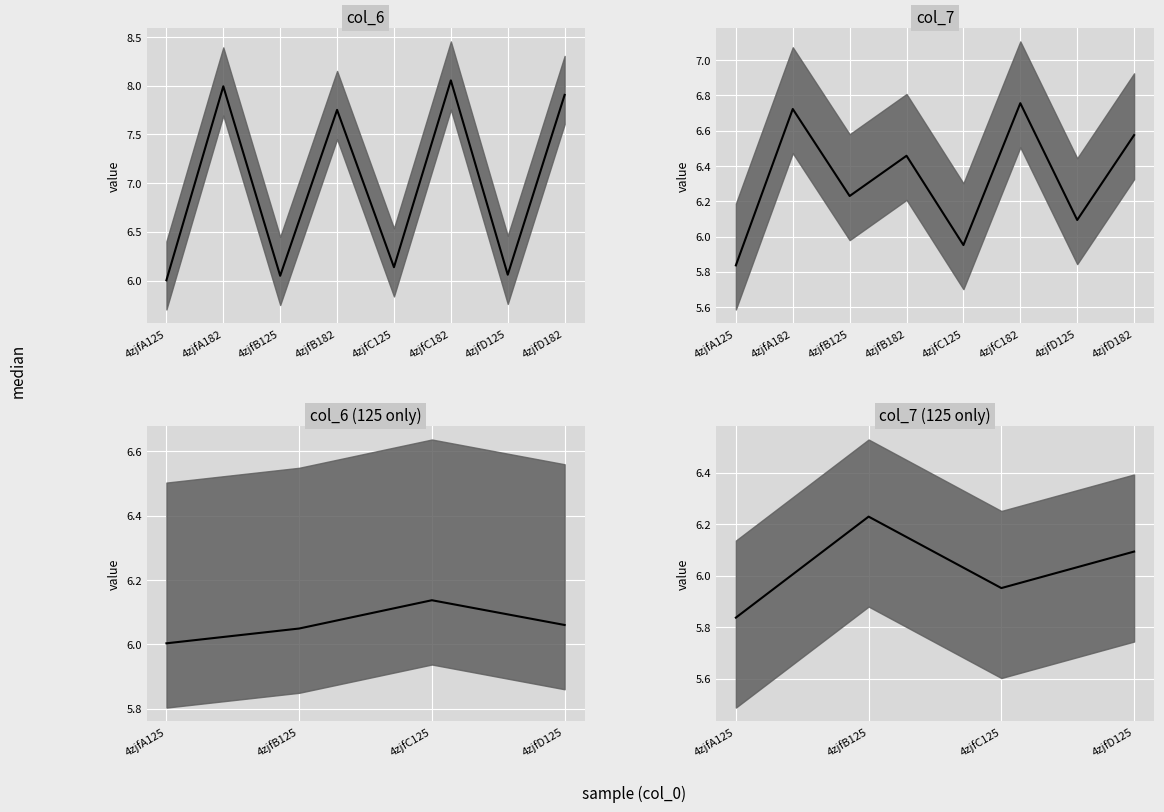

What is the difference between the maximum and minimum values in the col_7 series?

0.9